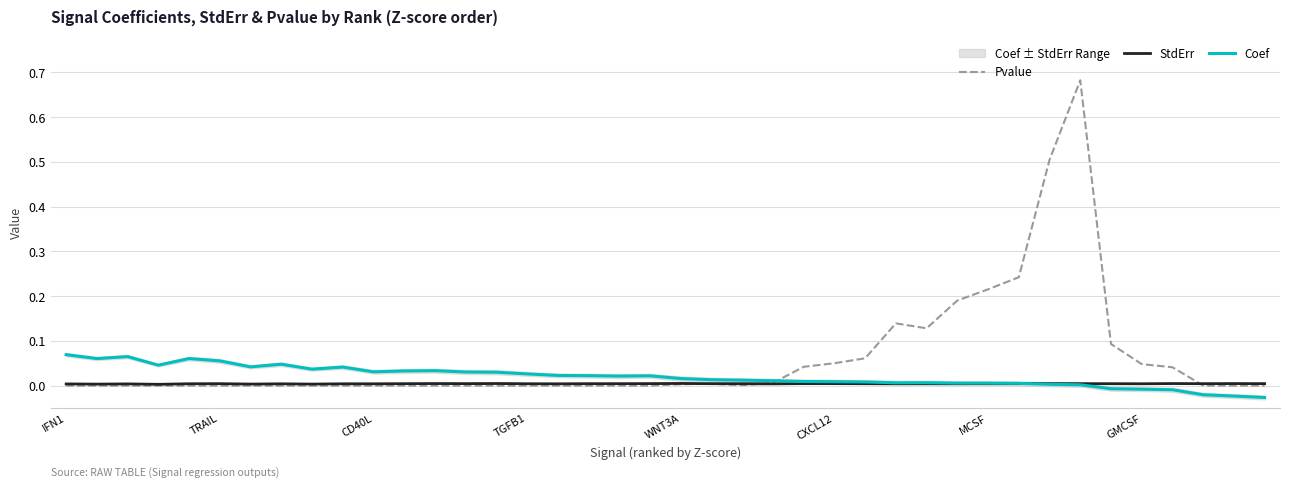

How many StdErr values are between 0 and 1?

40